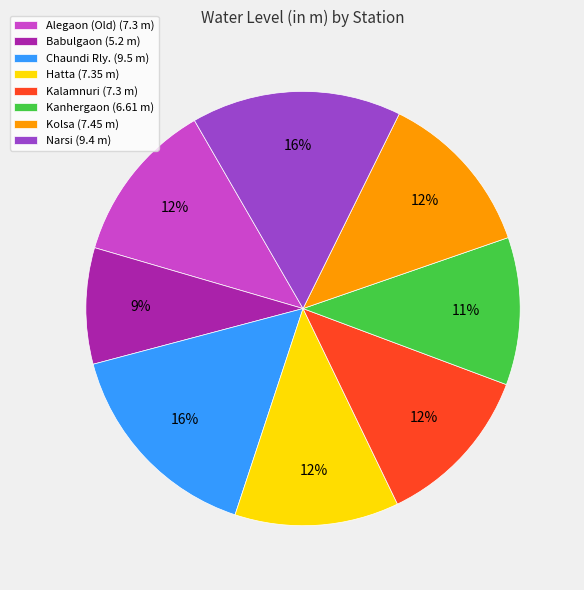

Between Kolsa (7.45 m) and Kanhergaon (6.61 m), which is larger?

Kolsa (7.45 m)